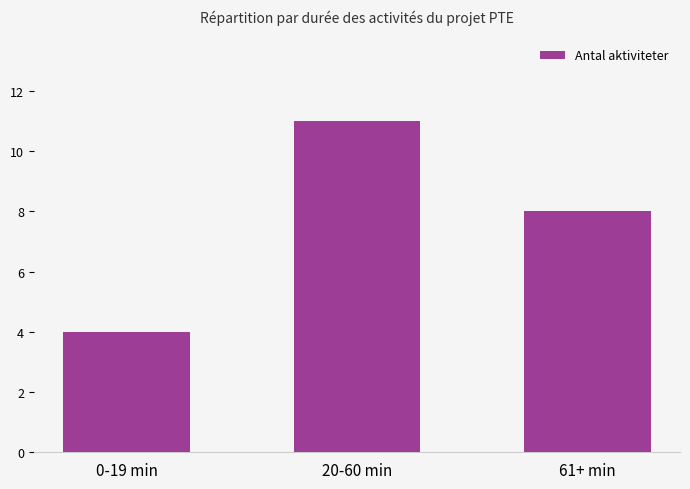

How many values are between 4 and 11?

3